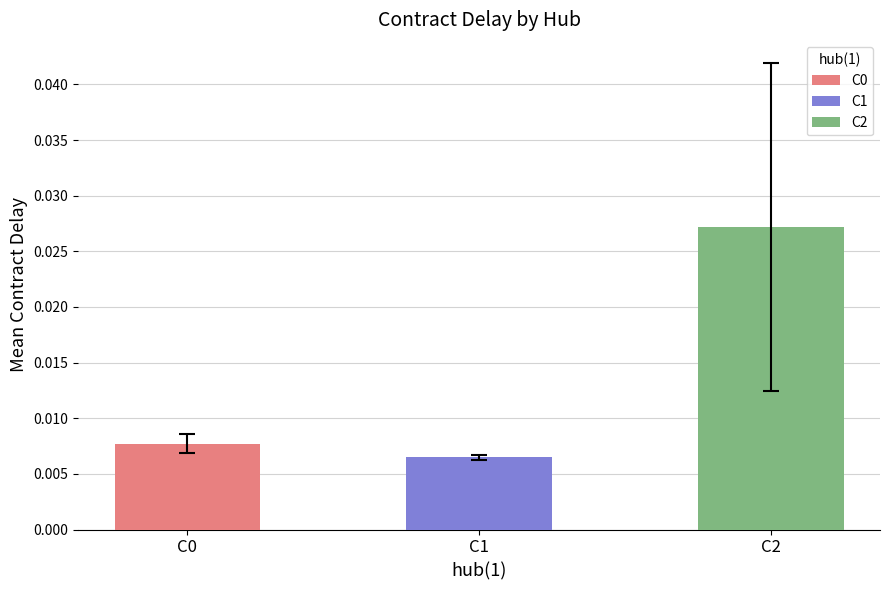

Which label corresponds to the smallest value in the chart?

C1